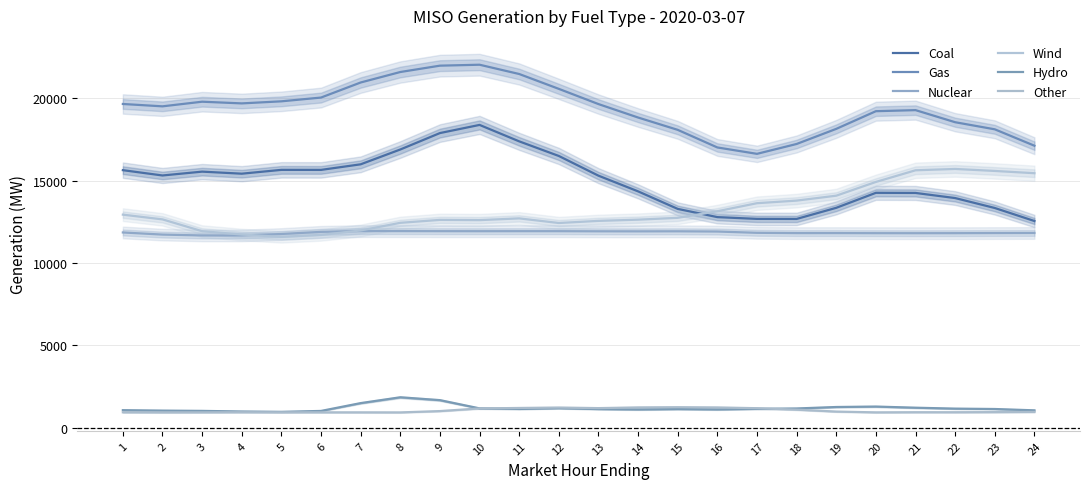

What is the difference between the Hydro values at 22 and 8?

688.6